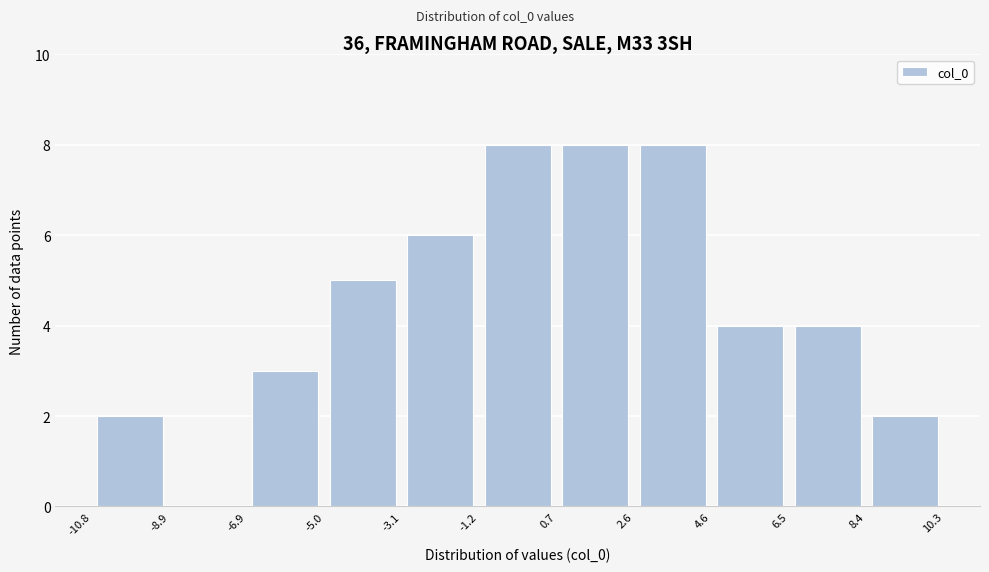

Reading left to right, list every bar in this chart as the range it spans on the x-axis followed by its height. The values are not printed on the chart, so give them approximately, as read against the axis.

-10.8 to -8.9: 2
-8.9 to -6.9: 0
-6.9 to -5.0: 3
-5.0 to -3.1: 5
-3.1 to -1.2: 6
-1.2 to 0.7: 8
0.7 to 2.6: 8
2.6 to 4.6: 8
4.6 to 6.5: 4
6.5 to 8.4: 4
8.4 to 10.3: 2